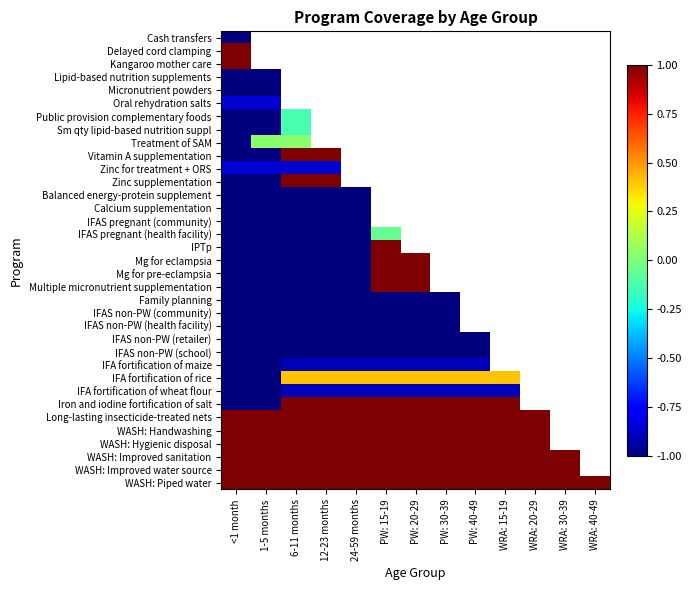

How many values in IFAS non-PW (community) are below zero?

8